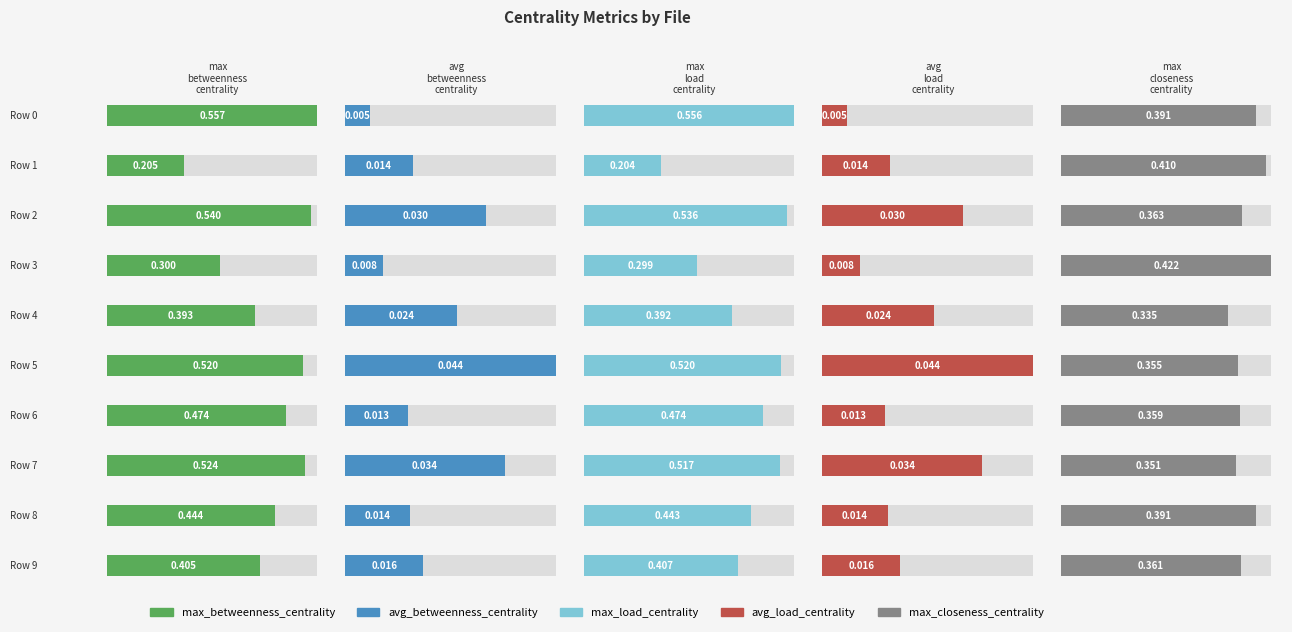

List the series in order of their peak value, highest first.

max_betweenness_centrality, max_load_centrality, max_closeness_centrality, avg_load_centrality, avg_betweenness_centrality